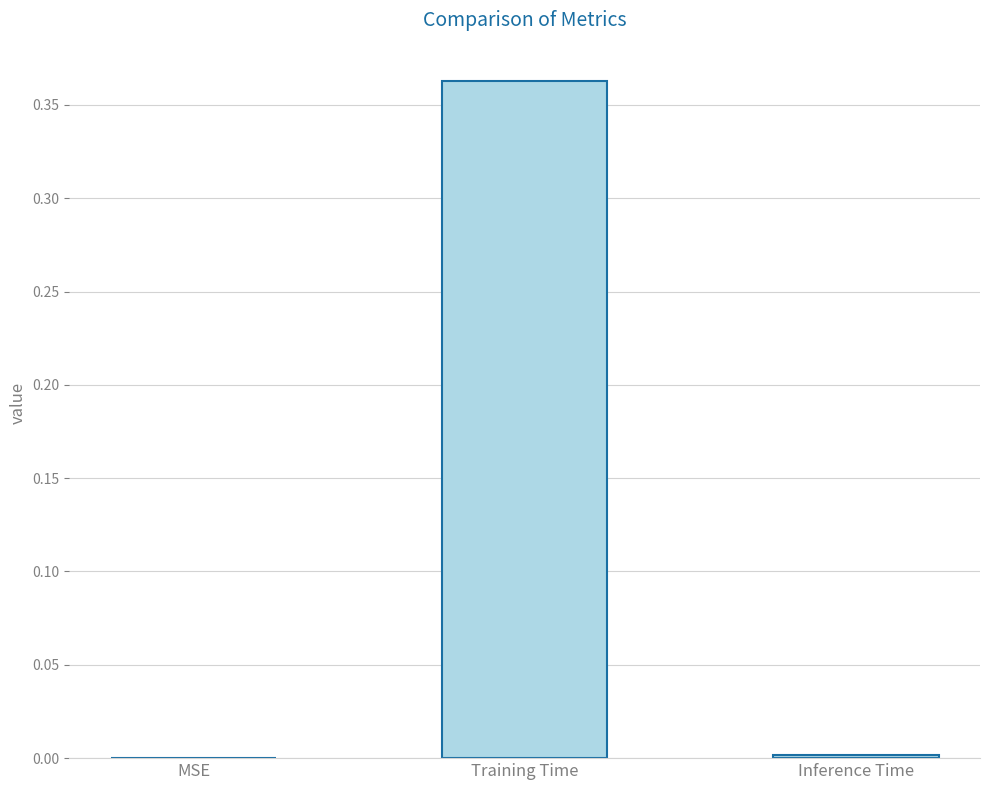

The chart shows a value of 0.0 at Inference Time. True or false?

True